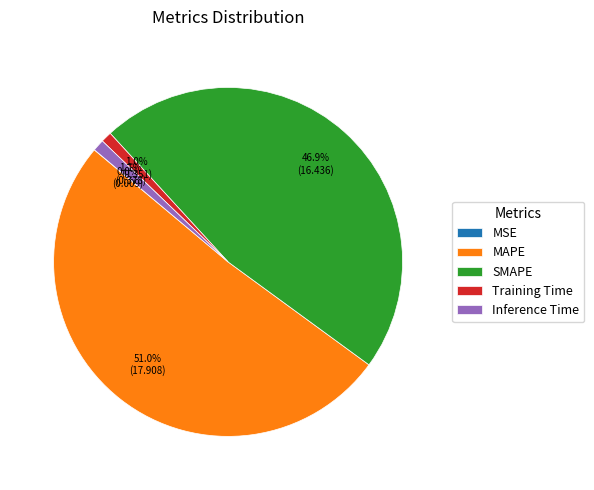

Which category has the biggest portion of the pie?

MAPE